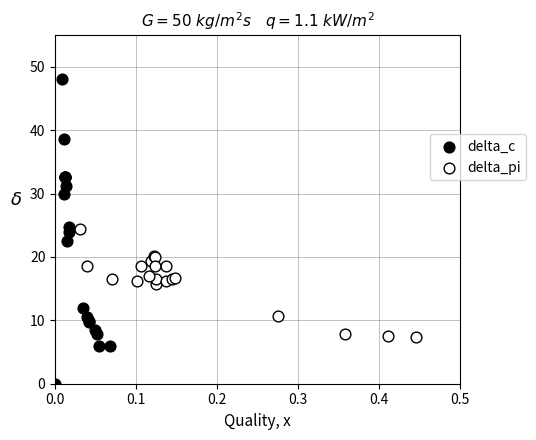

What are all the series names shown in the legend?

delta_c, delta_pi